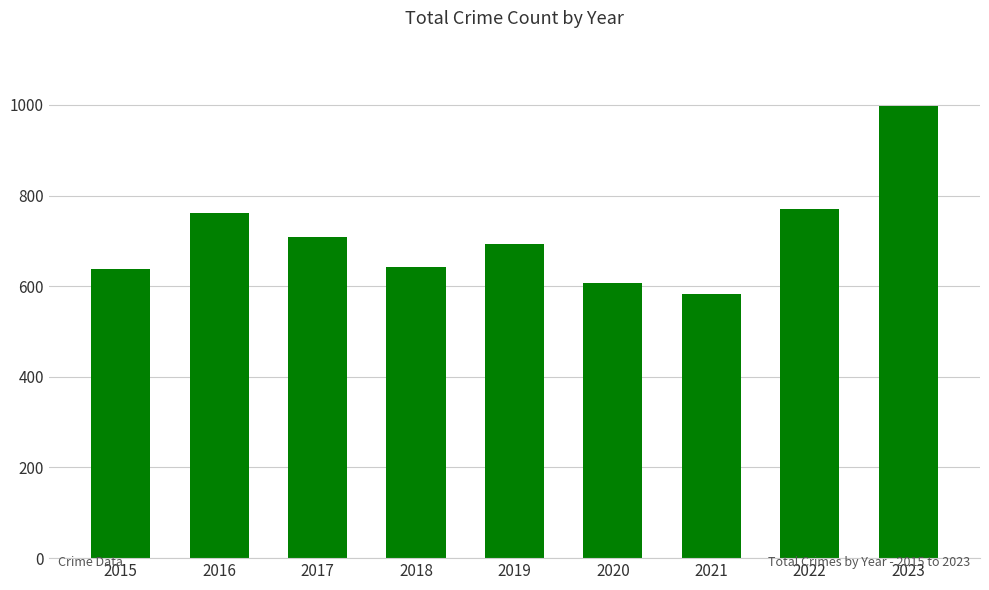

Reading left to right, list all the values displayed in this chart.

2015=638	2016=761	2017=708	2018=643	2019=693	2020=608	2021=583	2022=770	2023=998